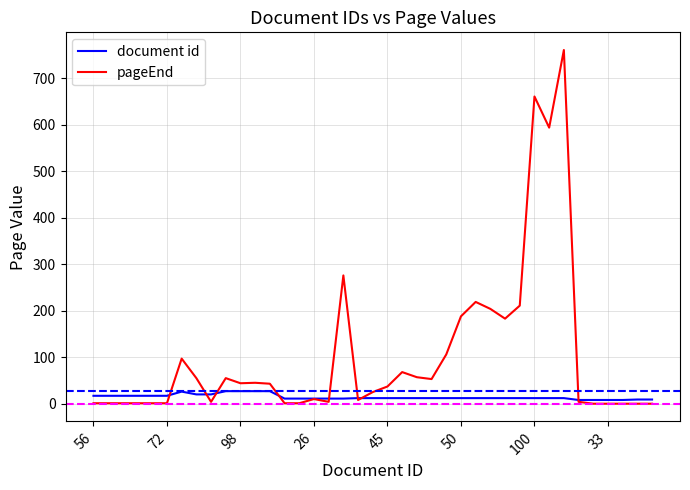

Rank the series by their average value, from highest to lowest.

pageEnd, document id